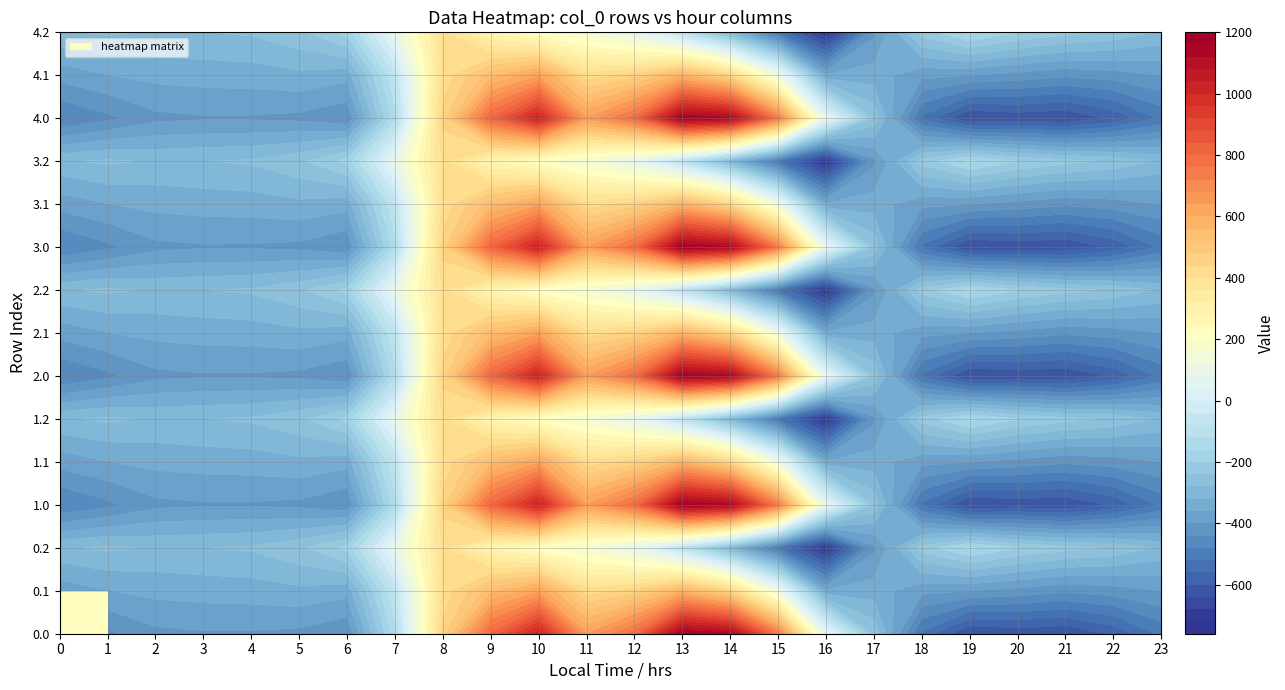

What is the total value across all series at 17?

-4999.9